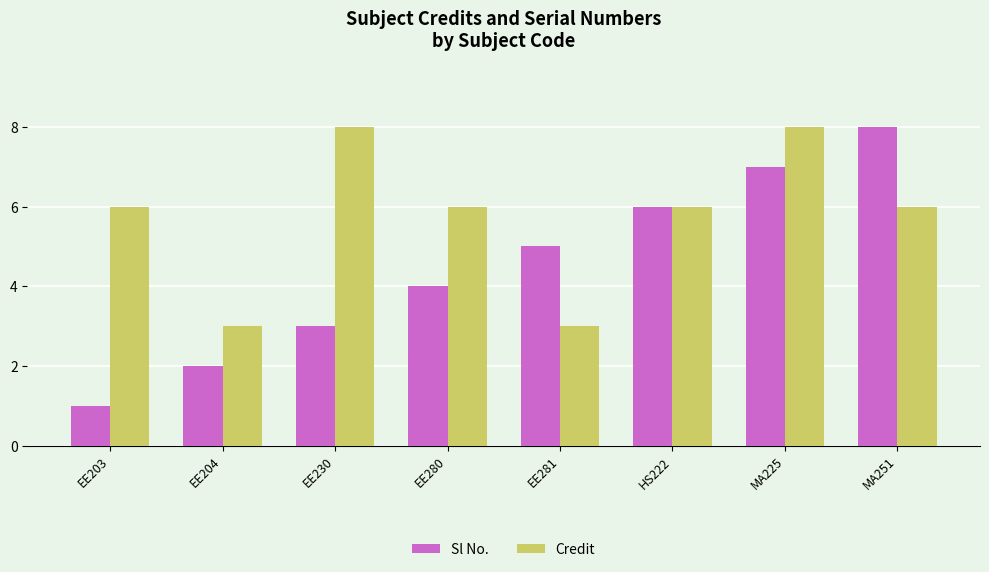

Count the Credit values in the range 6 to 8.

6